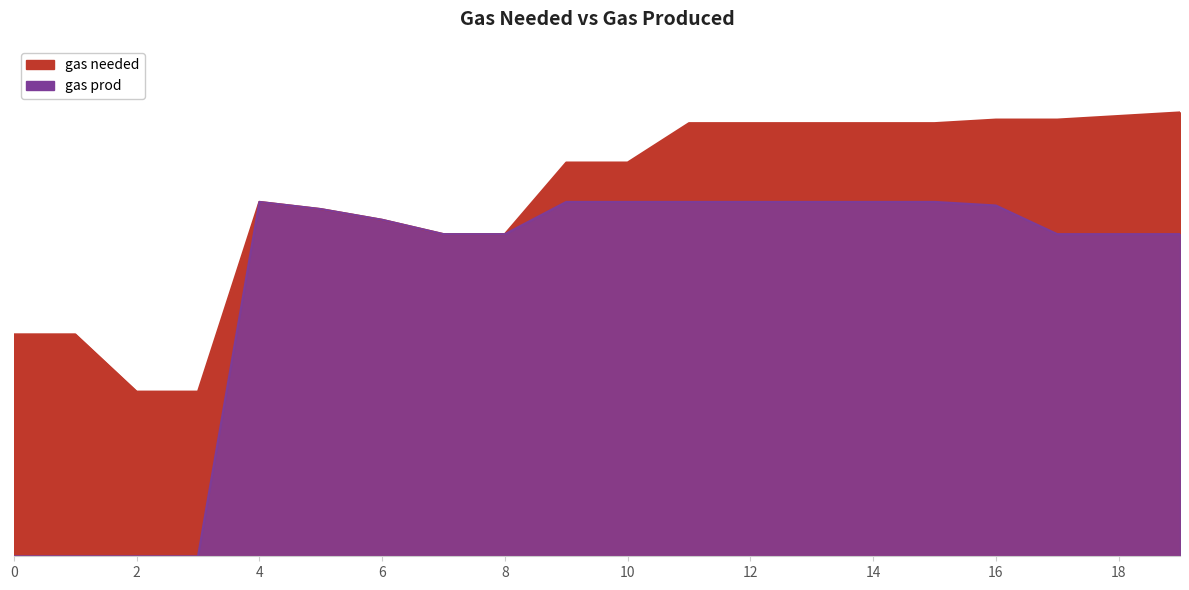

Rank the series at 5 from highest to lowest value.

gas needed, gas prod